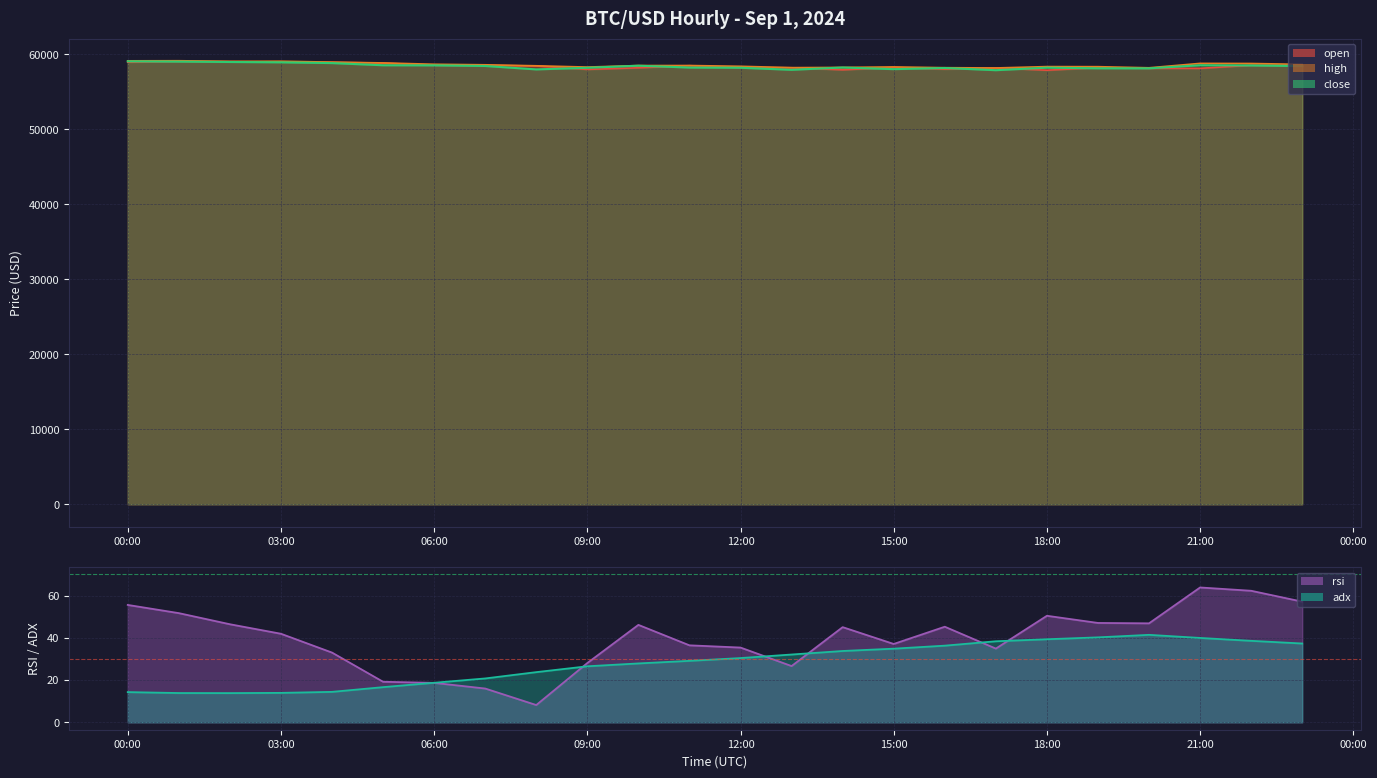

Reading left to right, extract all data points from this chart.

open: 58951.1	59061.0	59024.0	58974.0	58930.0	58828.0	58540.2	58524.2	58442.0	57986.0	58201.1	58478.6	58234.0	58205.0	57931.0	58240.5	58020.0	58175.0	57880.0	58217.0	58132.1	58128.0	58541.1	58514.0
high: 59130.0	59141.7	59056.0	59076.6	58957.0	58851.7	58672.0	58600.0	58468.0	58298.0	58500.0	58504.8	58400.0	58222.0	58250.2	58320.2	58215.0	58179.0	58360.4	58350.0	58201.0	58788.9	58775.0	58656.8
close: 59061.0	59024.0	58974.0	58930.0	58828.0	58540.2	58524.2	58442.0	57986.0	58201.1	58478.6	58234.0	58205.0	57931.0	58240.5	58020.0	58175.0	57880.0	58217.0	58132.1	58128.0	58541.1	58514.0	58431.1
rsi: 55.6	51.7	46.4	41.9	33.0	19.2	18.7	16.0	8.2	28.1	46.1	36.5	35.4	26.6	45.1	37.1	45.3	34.9	50.4	47.0	46.9	63.8	62.3	57.1
adx: 14.3	13.9	13.8	13.9	14.4	16.7	18.7	20.8	23.8	26.5	27.9	29.1	30.4	32.1	33.8	34.9	36.3	38.4	39.3	40.2	41.4	39.9	38.6	37.3